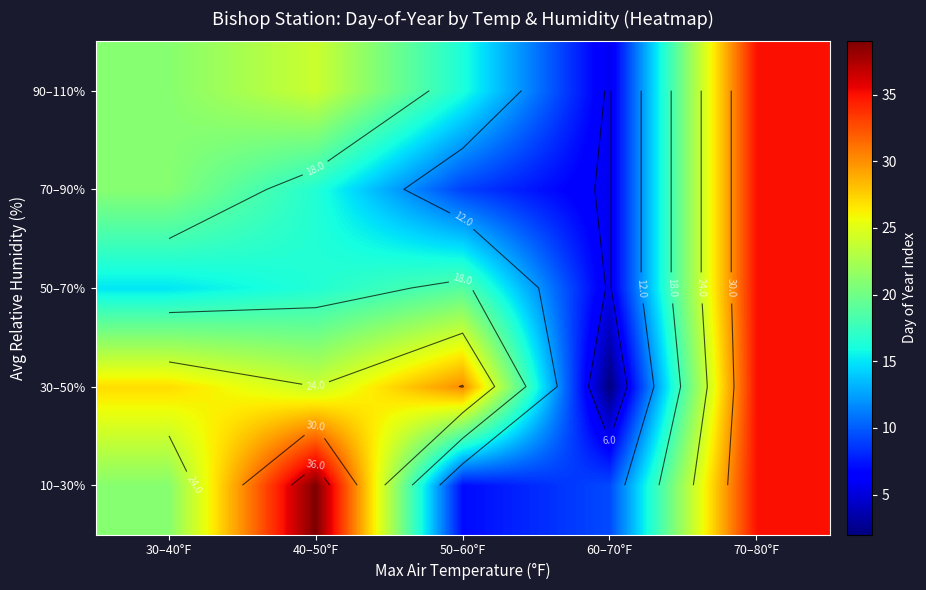

At which label is 30–50% closest to 18?

40–50°F